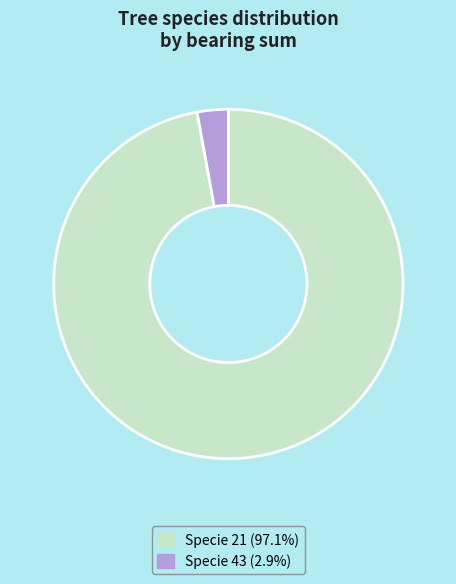

Is there any slice that represents more than half of the pie?

Yes